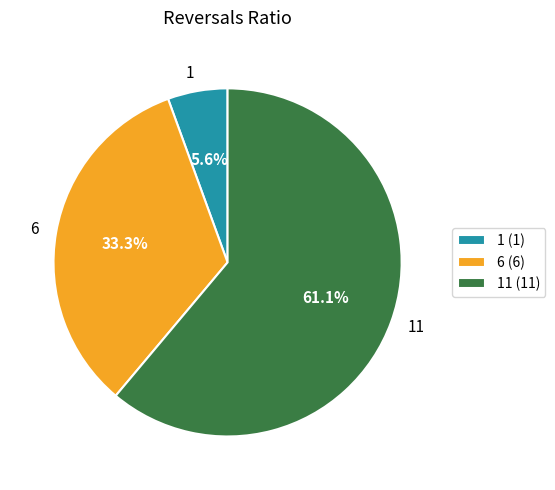

Does any single category account for the majority?

Yes